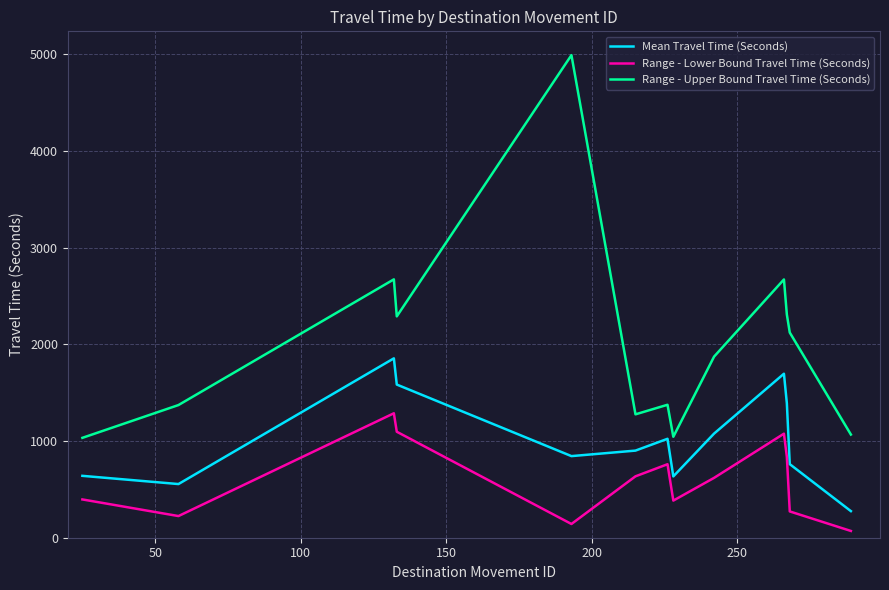

True or false: Range - Upper Bound Travel Time (Seconds) and Range - Lower Bound Travel Time (Seconds) intersect in this chart.

False